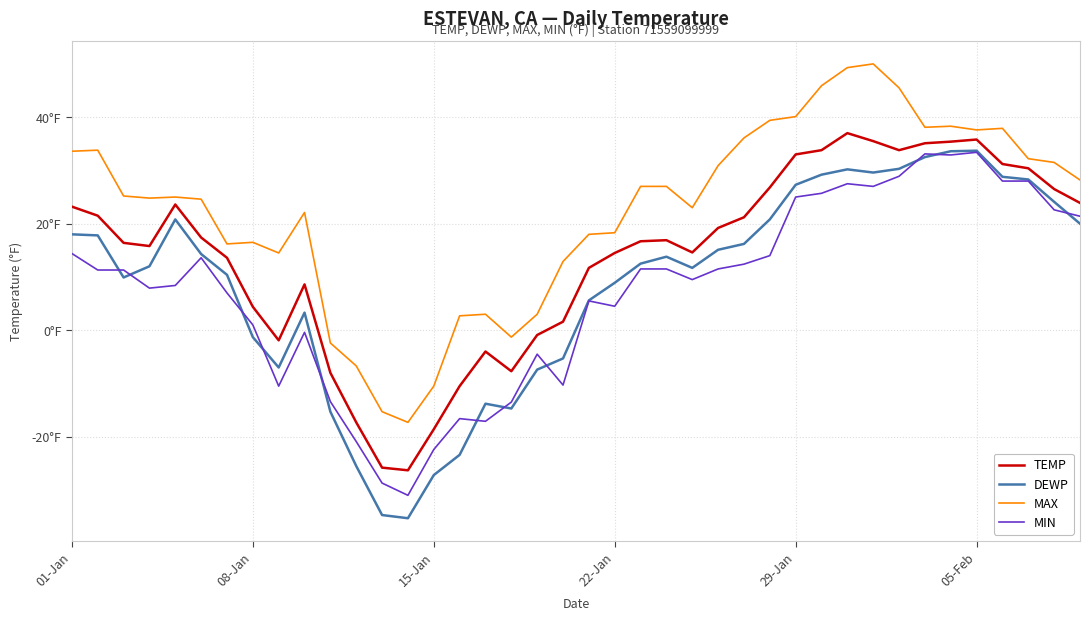

True or false: TEMP and MAX intersect in this chart.

False